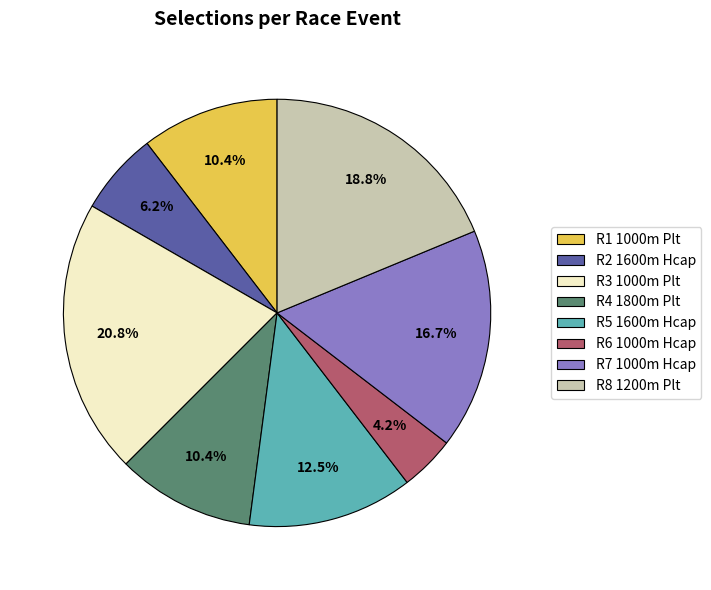

Count the number of slices in the pie.

8